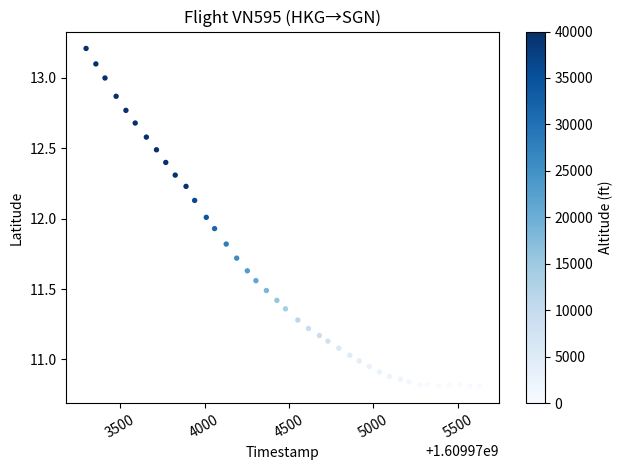

What is the range of X values (max minus min)?

2330.0